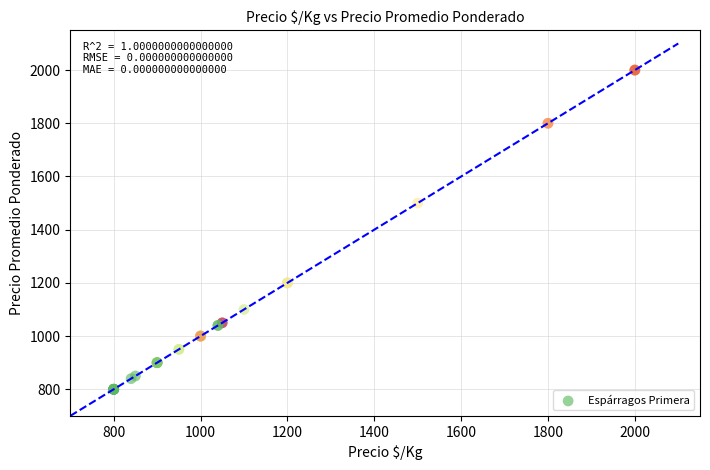

What Y value in the scatter plot is closest to 1400?

1500